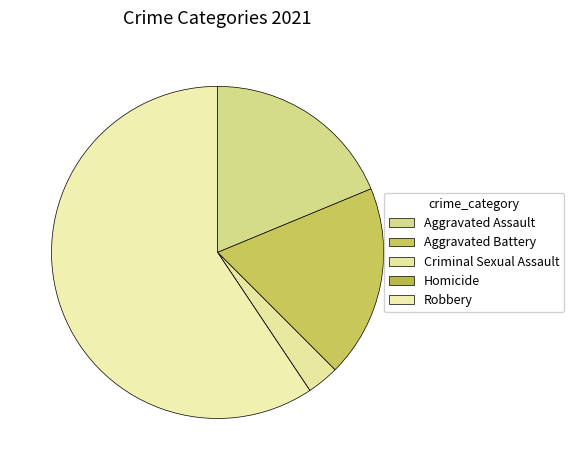

How much of the chart is everything except Homicide?

100.0%